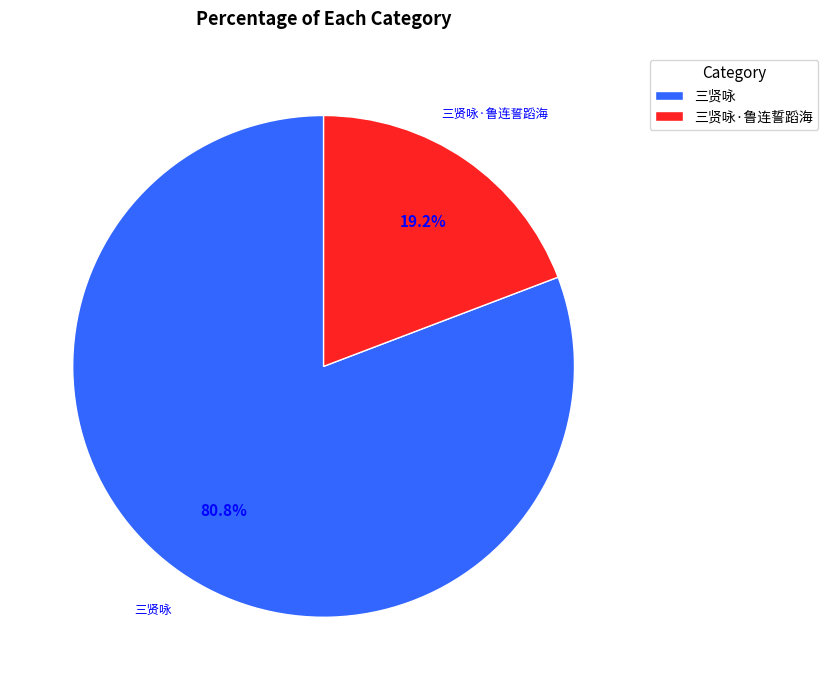

Rank the categories by value from lowest to highest.

三贤咏·鲁连誓蹈海, 三贤咏